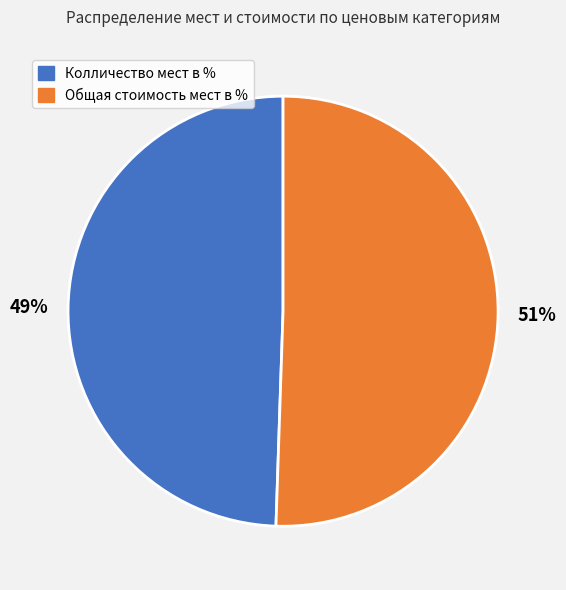

Count the number of slices in the pie.

2